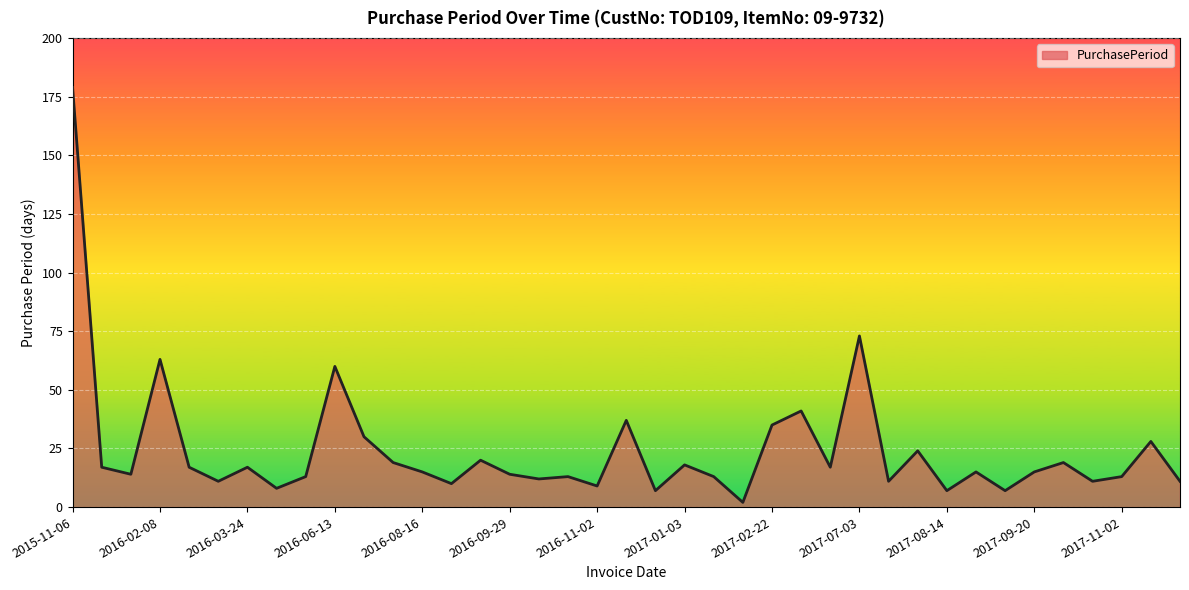

What is the difference between the maximum and minimum values?

177